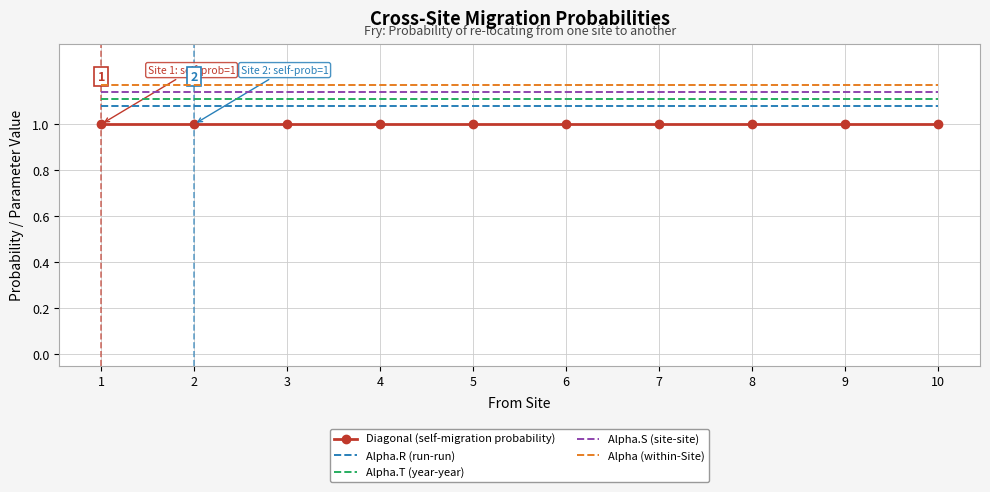

The value of Alpha.R (run-run) at 3 is 1.1. True or false?

True